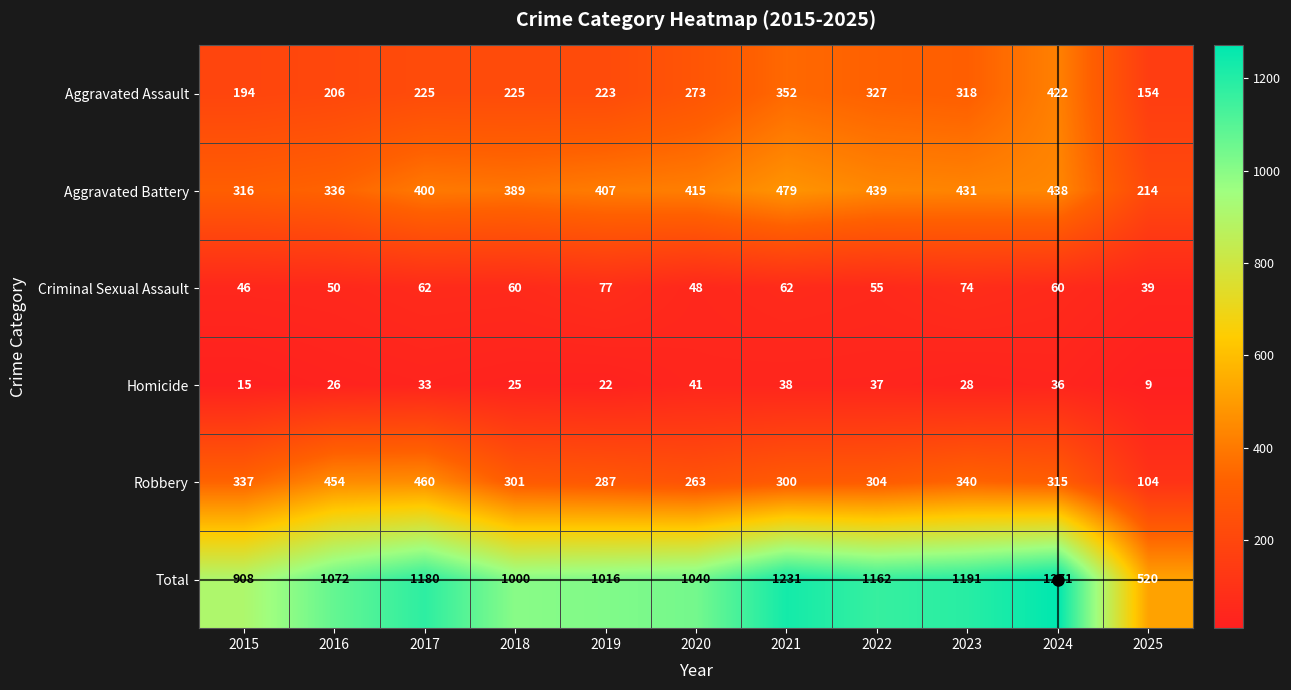

At 2018, list the series in order from largest to smallest.

Total, Aggravated Battery, Robbery, Aggravated Assault, Criminal Sexual Assault, Homicide